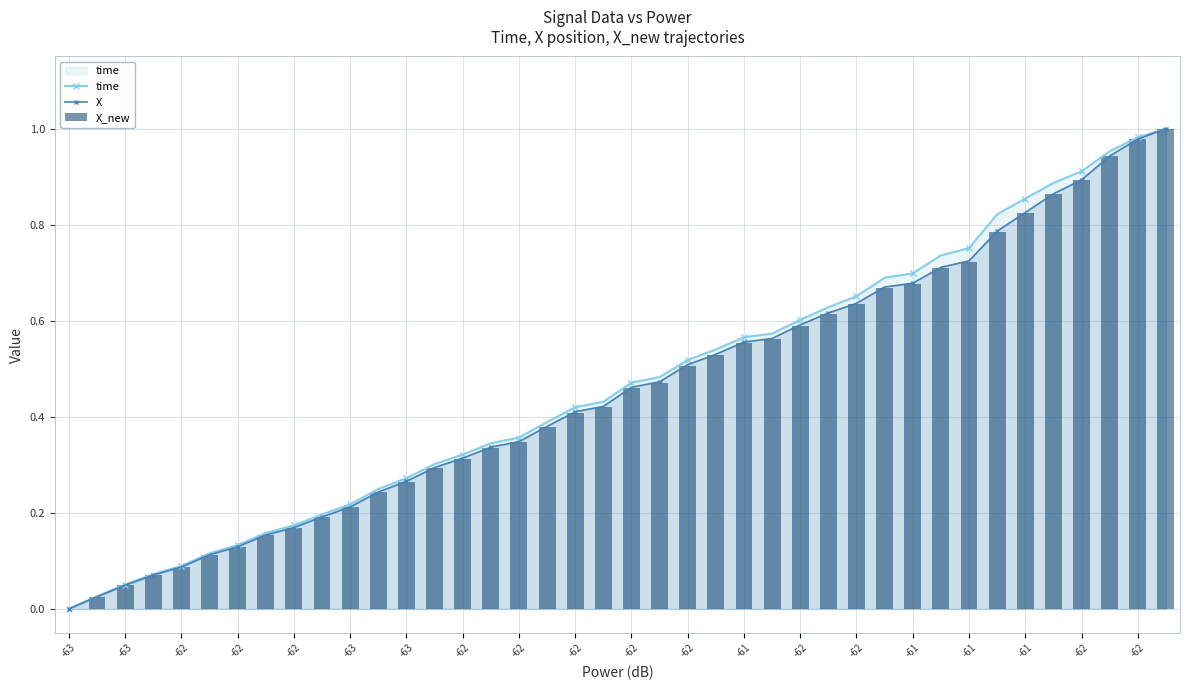

Between 31 and 26, which is larger?

31